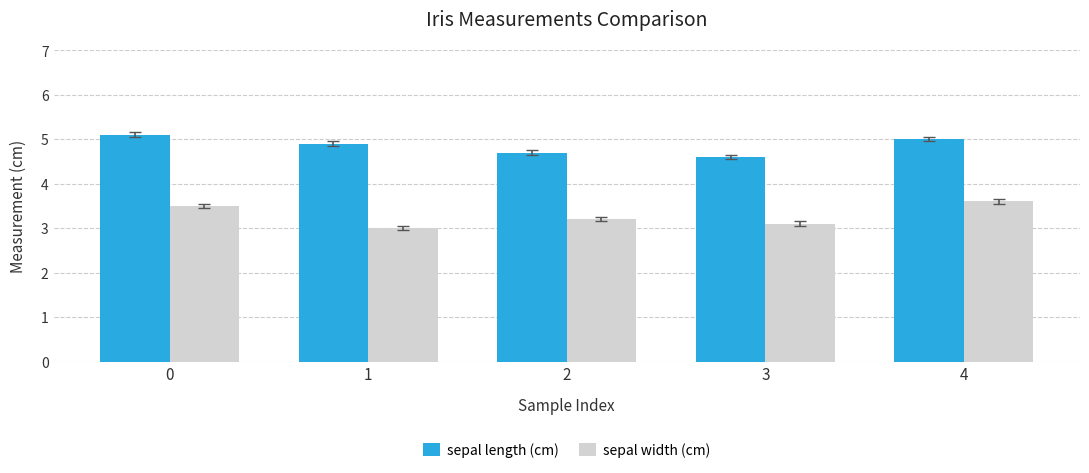

Is it true that sepal width (cm) equals 1.7 at 2?

False